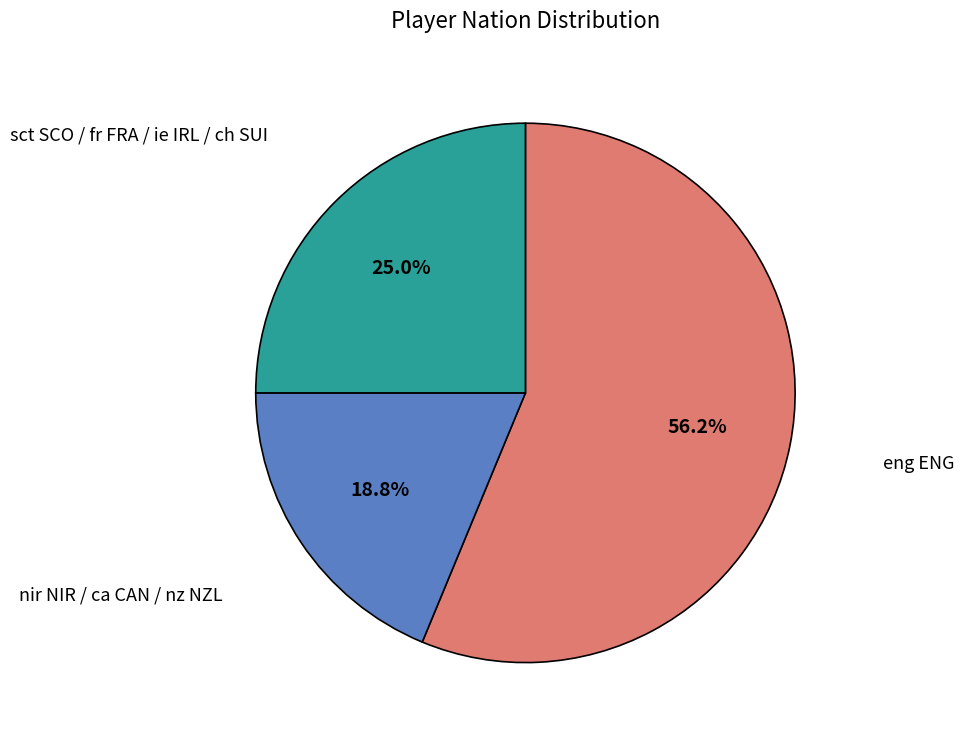

How many segments does this pie chart have?

3